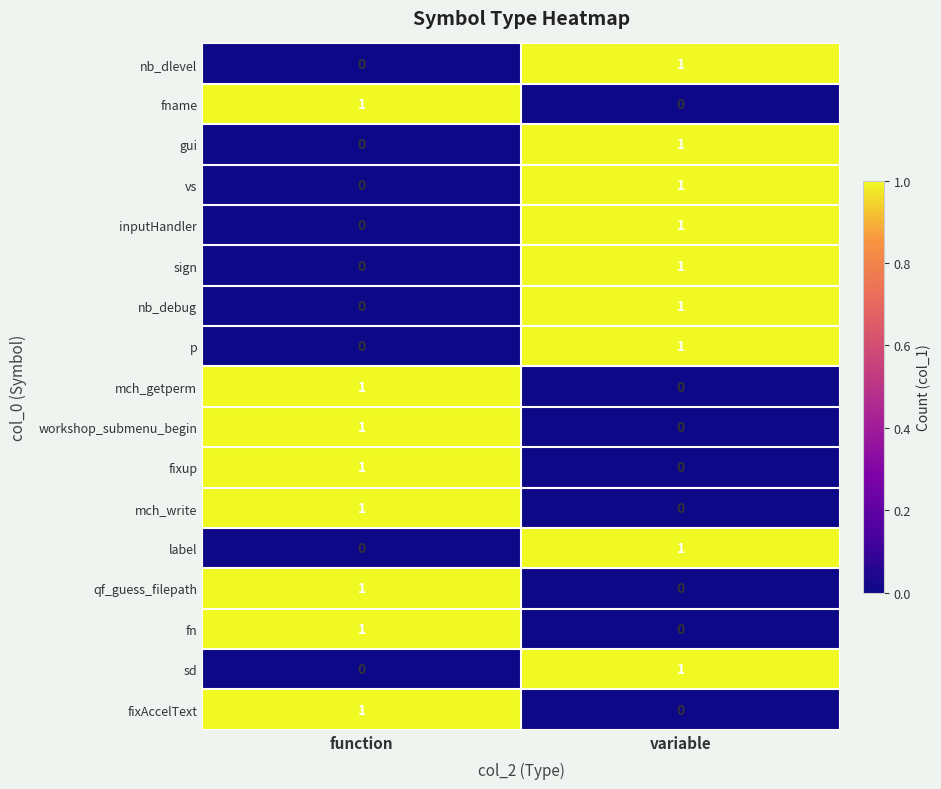

Is the value of gui at variable greater than the value of inputHandler at function?

Yes